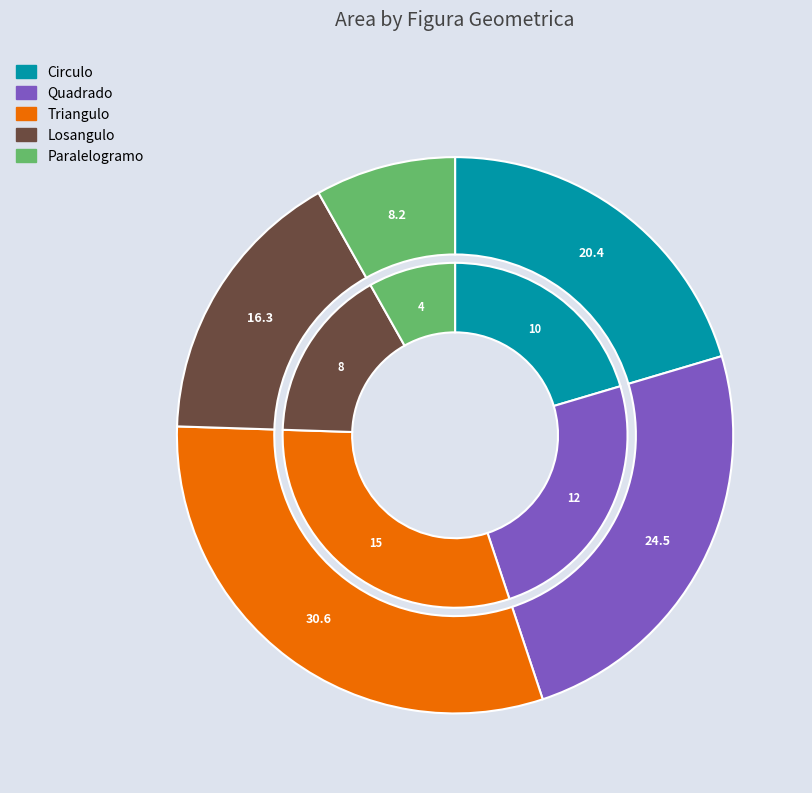

What is the smallest slice in the pie chart?

Paralelogramo